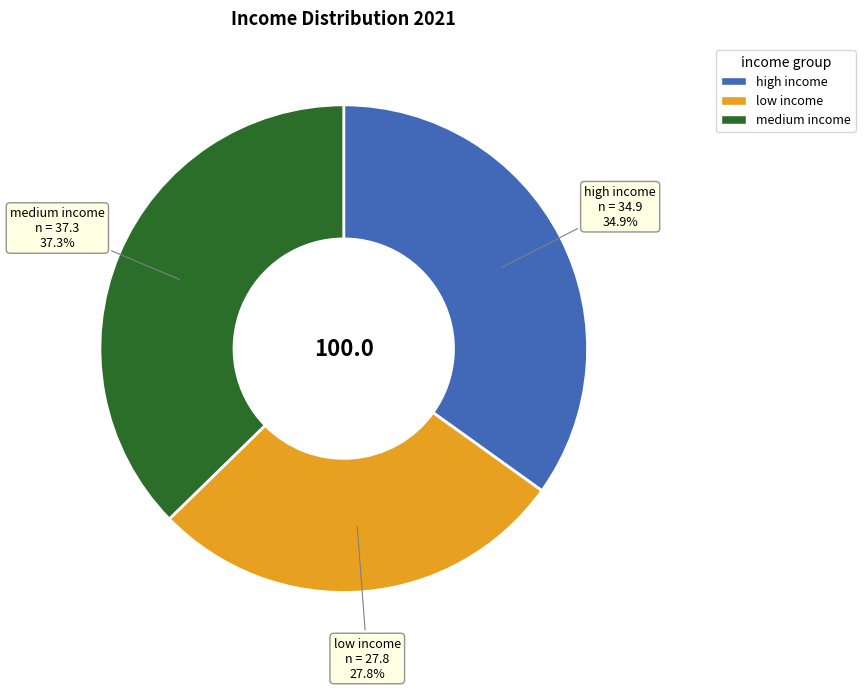

What percentage do low income and medium income together represent?

65.1%